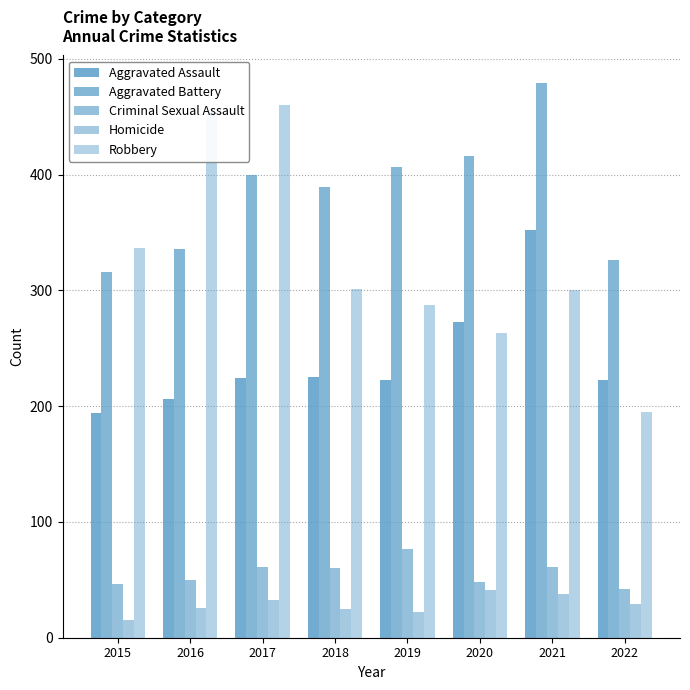

How many groups of bars are there?

8